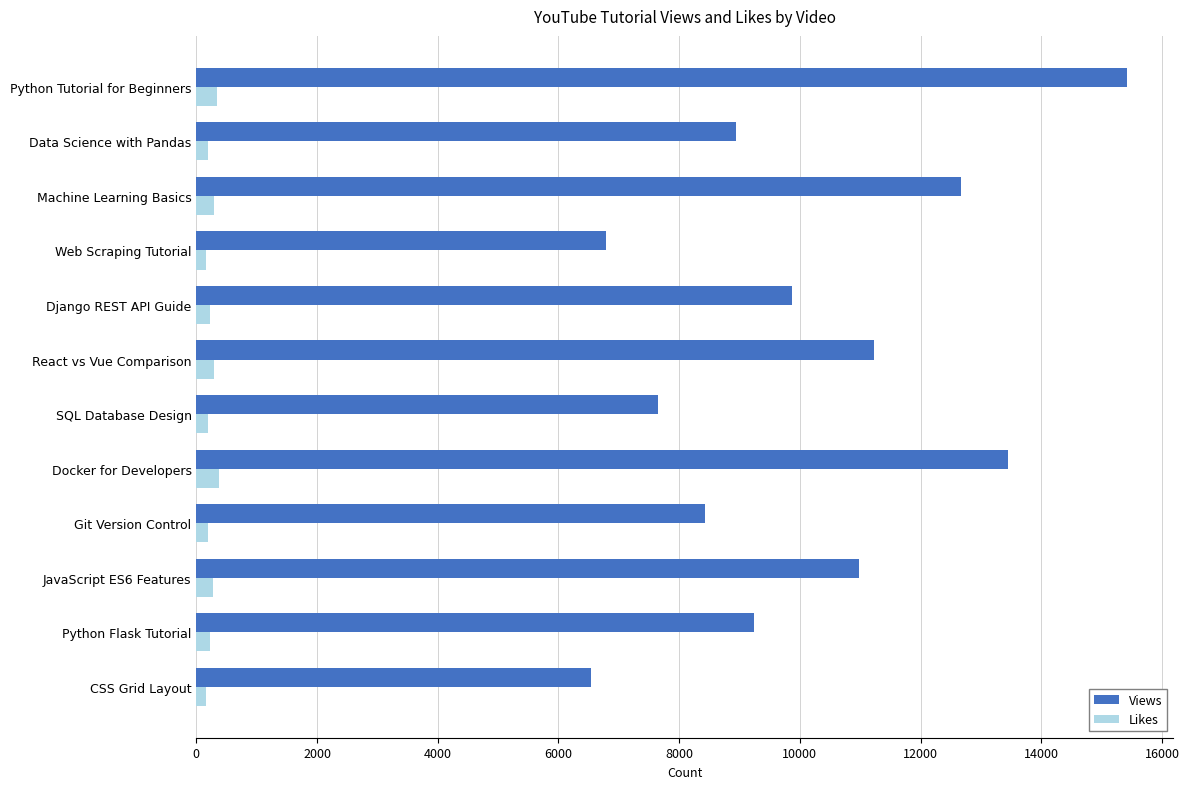

What is the maximum value shown in the chart?

15420